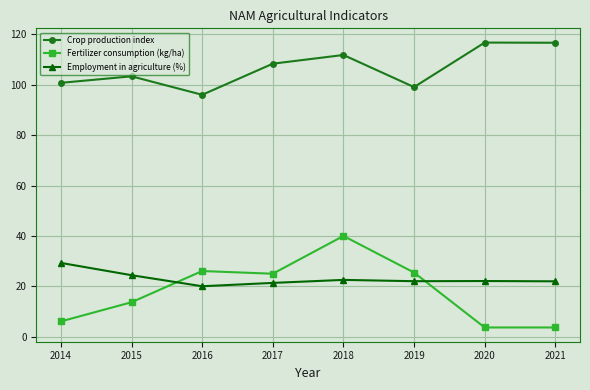

What is the minimum value shown in the chart?

3.7